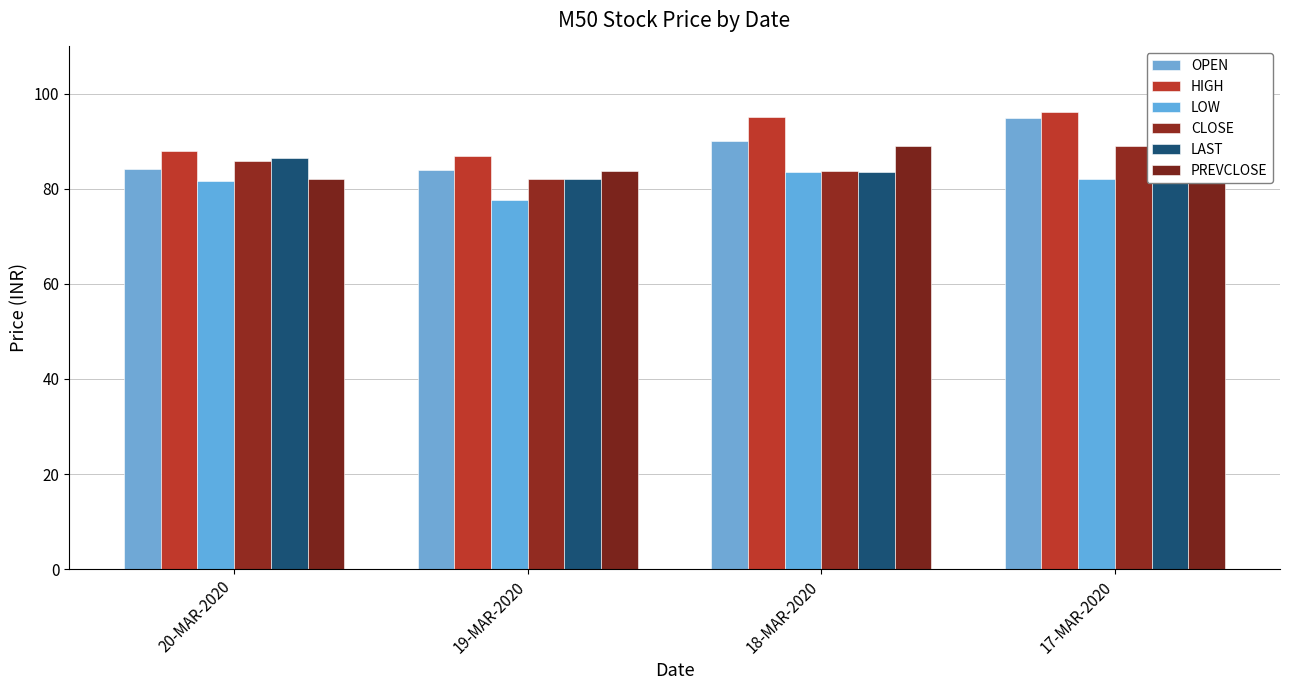

Count the number of data series in this chart.

6